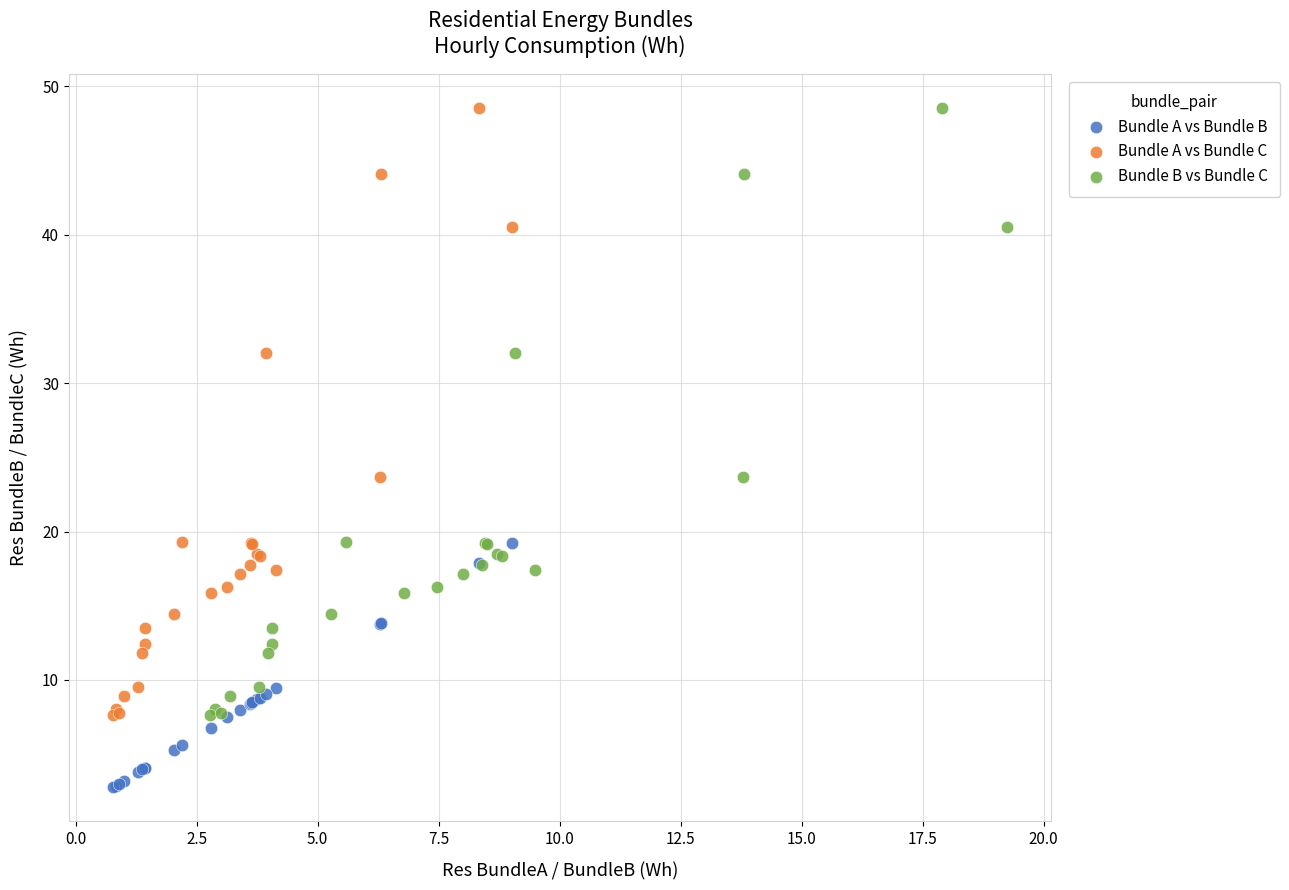

Which series contains the lowest Y value?

Bundle A vs Bundle B